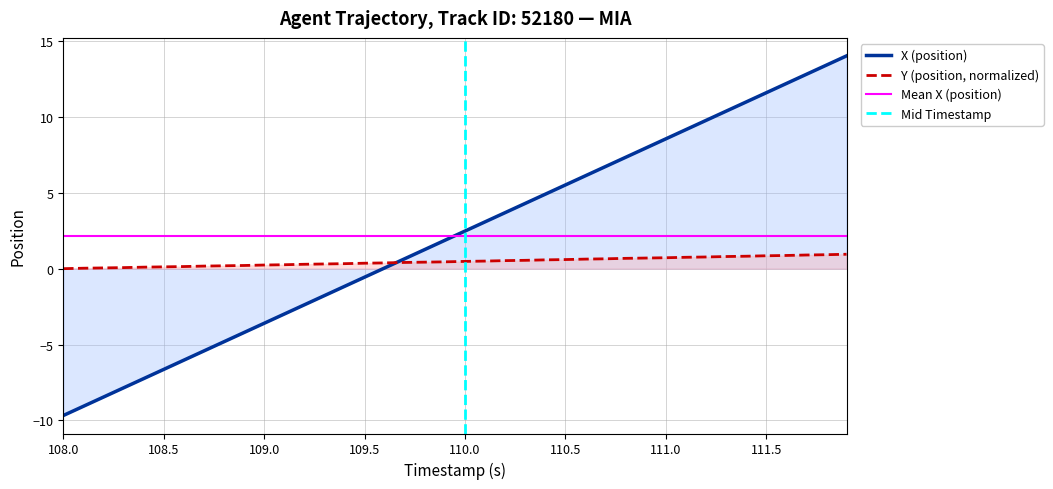

What is the average value of the X (position) series?

2.2